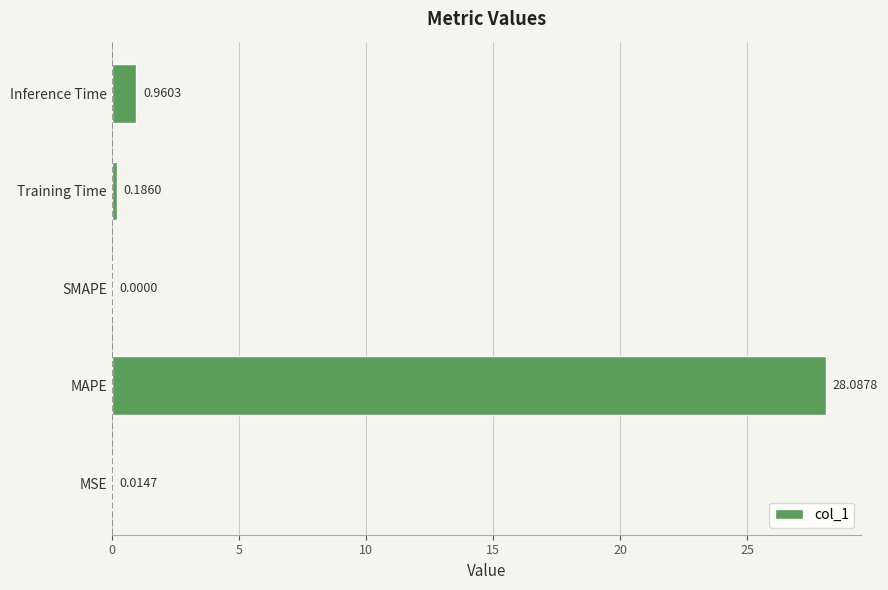

What is the change in value from SMAPE to Training Time?

+0.2